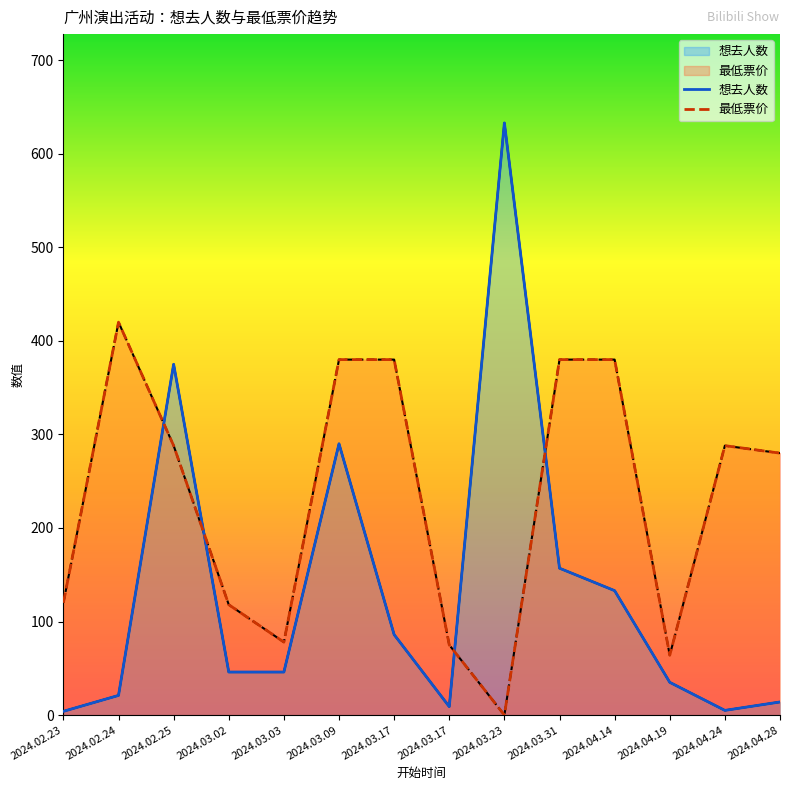

What is the label of the 14th point from the left?

2024.04.28